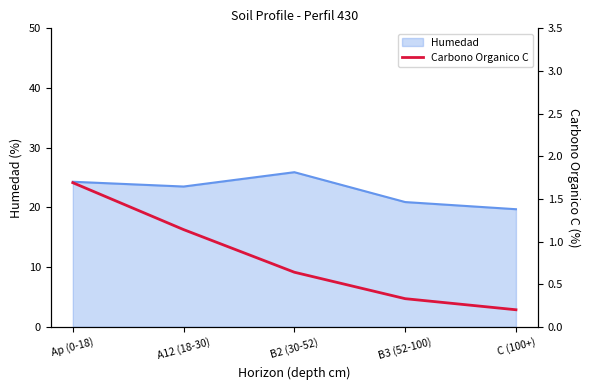

At which label does Humedad reach its minimum?

C (100+)